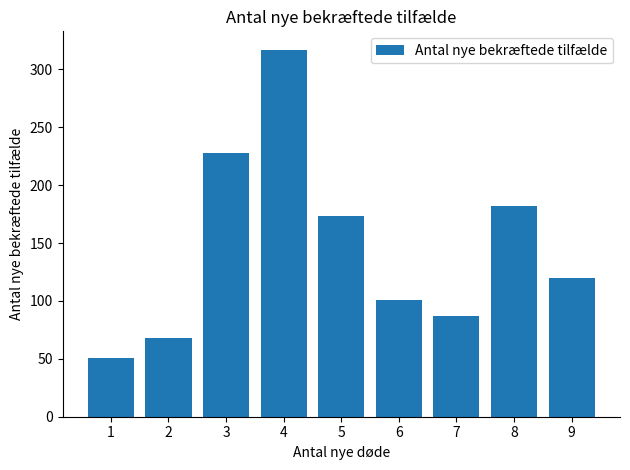

Reading left to right, what are all the values shown in this chart?

51	68	228	317	173	101	87	182	120